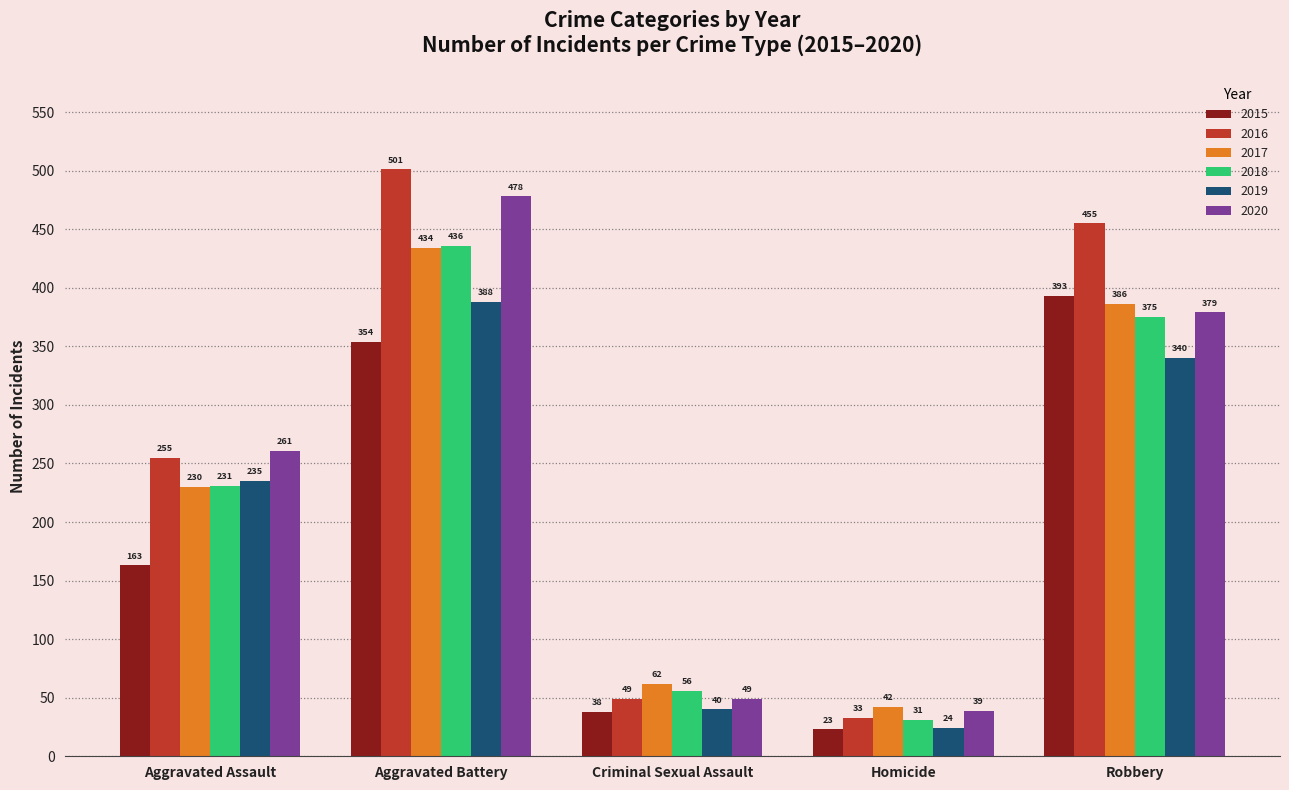

What are all the series names shown in the legend?

2015, 2016, 2017, 2018, 2019, 2020